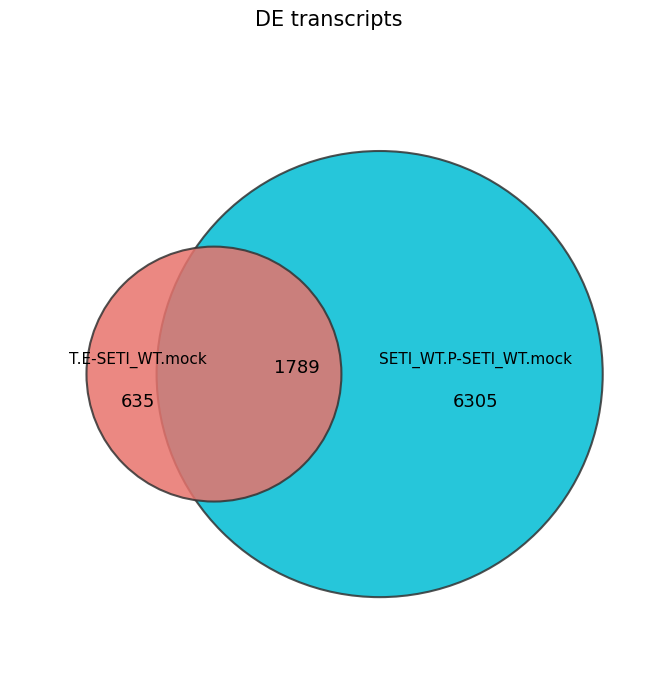

Does x_5 represent more than half of the total?

No